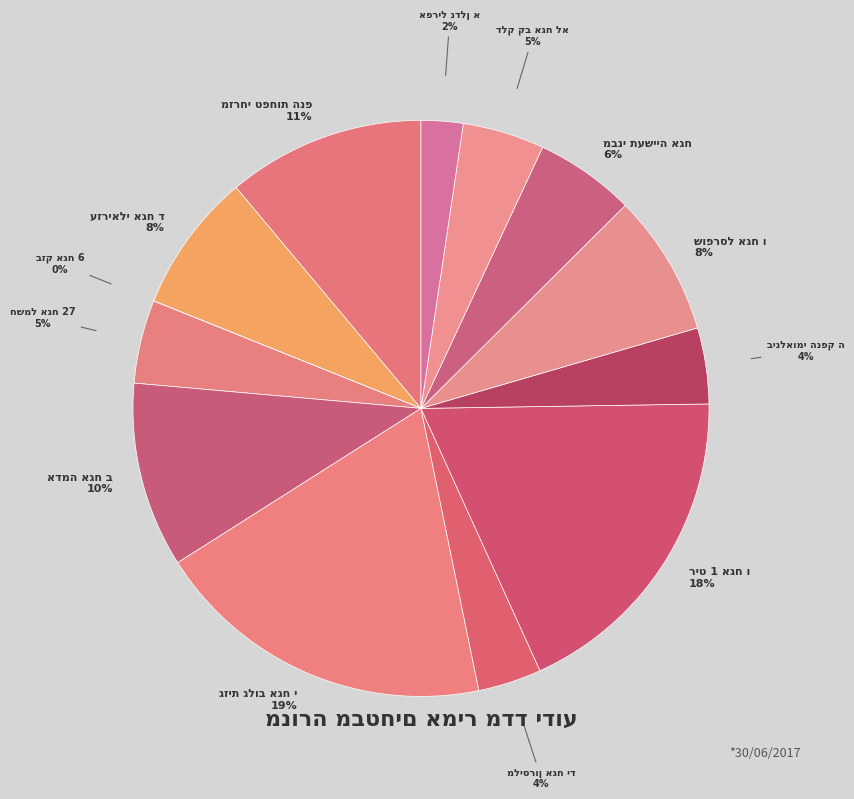

To the nearest percent, what portion does חשמל אגח 27 represent?

5%